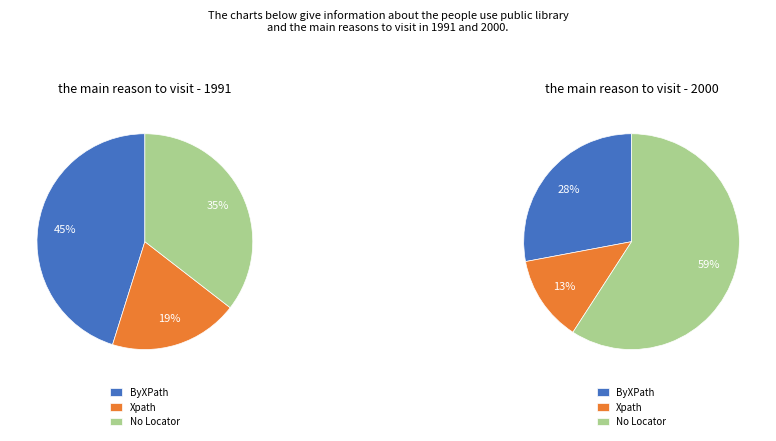

To the nearest percent, what is the combined percentage of No Locator and Xpath?

55%